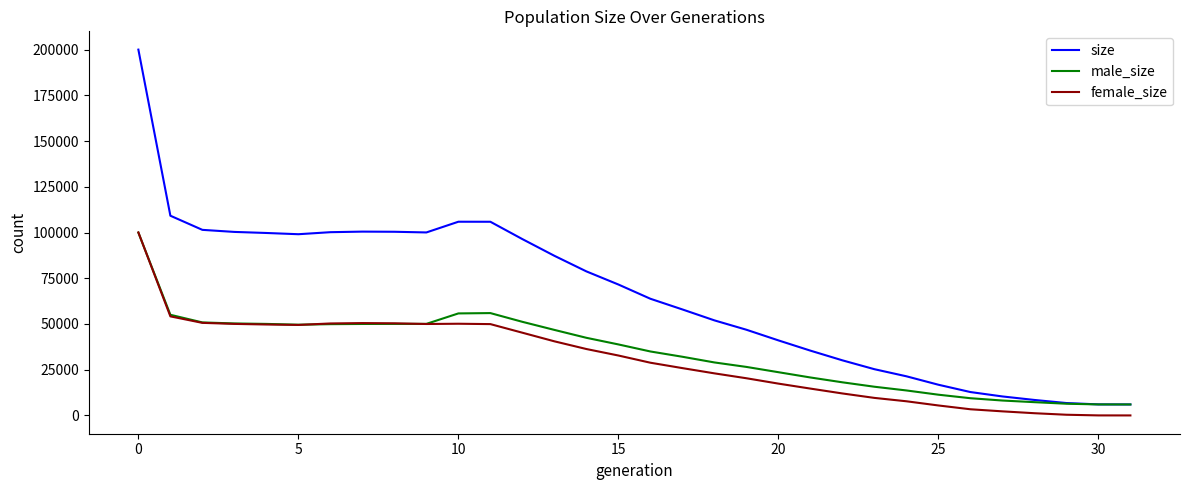

What is the highest value of the size series?

199997